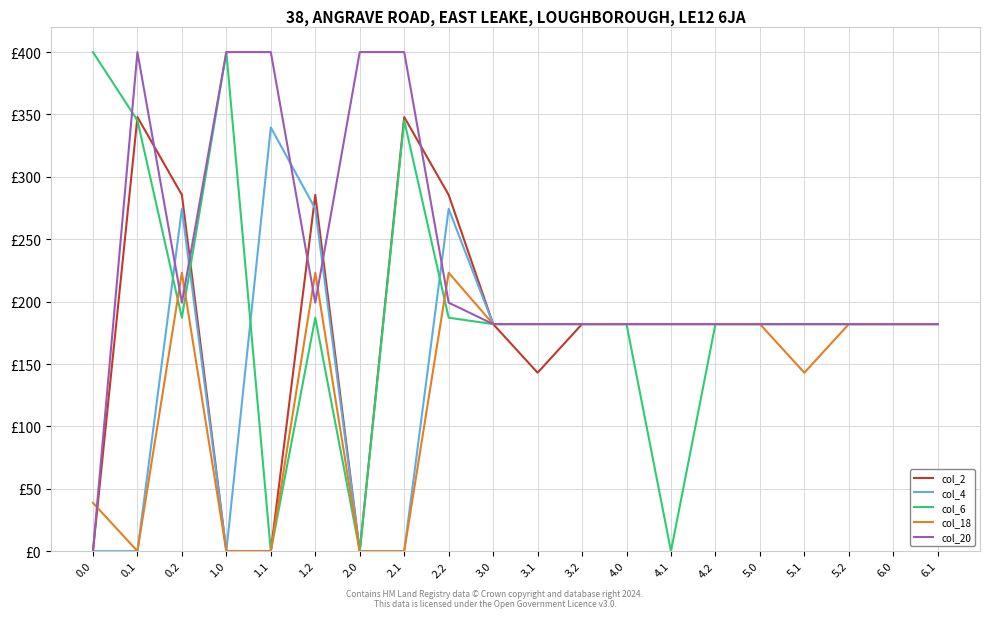

Is this an area chart (filled region under the line)?

No